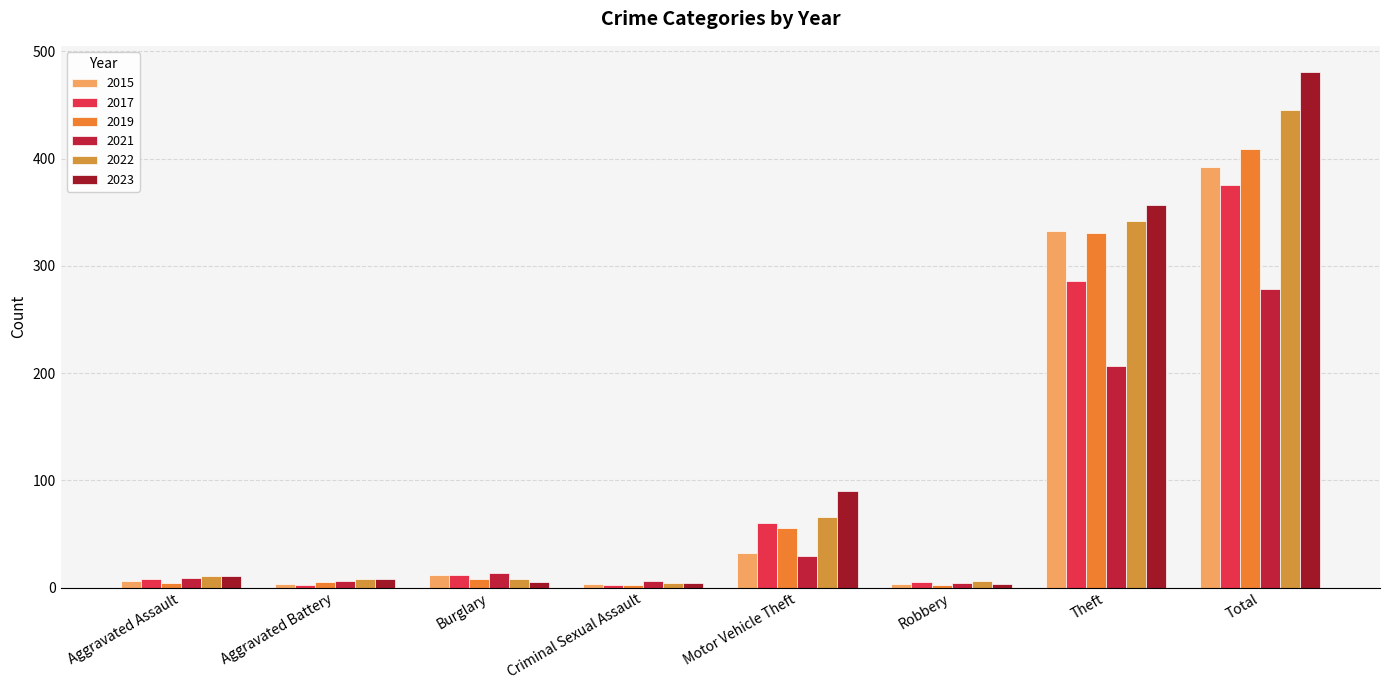

What is the value of the 2019 bar at the 1st from the left?

4